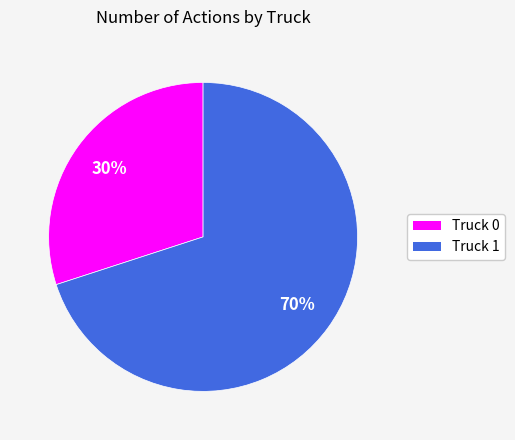

How many segments does this pie chart have?

2